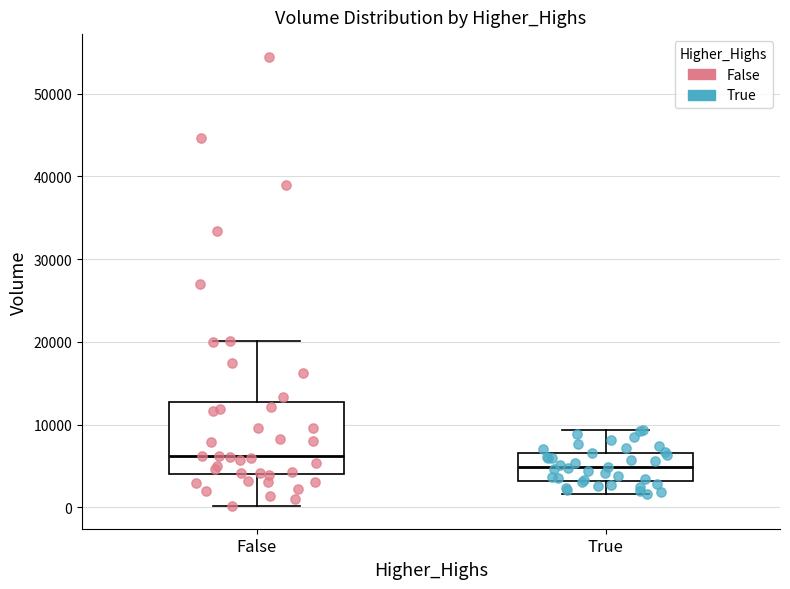

Reading left to right, read every box against the y-axis: the position of its median line, the range the box covers, and the ends of its whiskers. The values are not printed on the chart, so give them approximately, as read against the axis.

False: median 6000, box 4000 to 13000, whiskers 0 to 20000
True: median 5000, box 3000 to 7000, whiskers 2000 to 9000